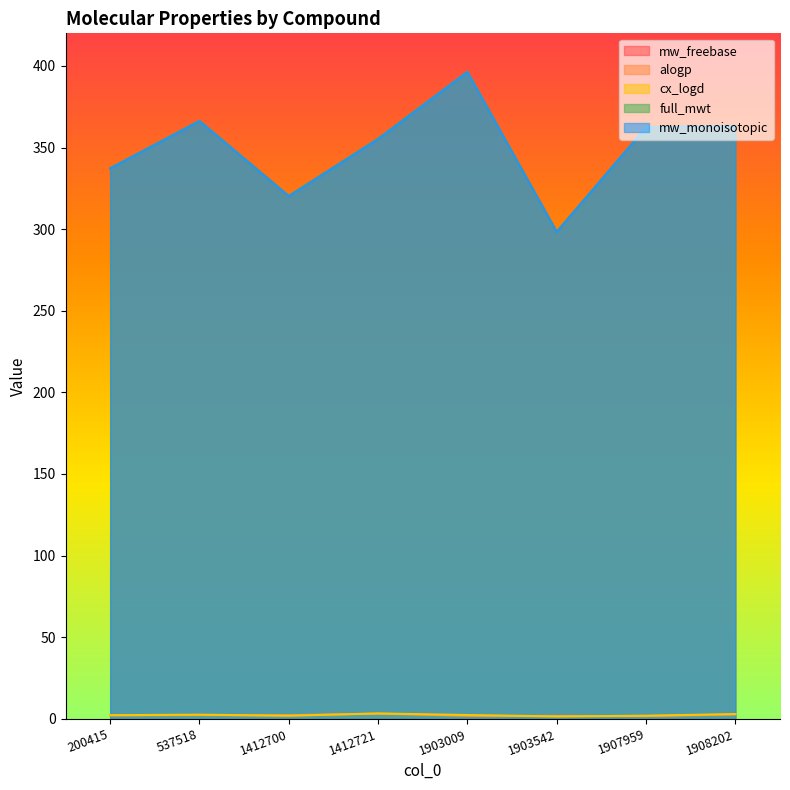

At which label is full_mwt closest to 347?

1412721